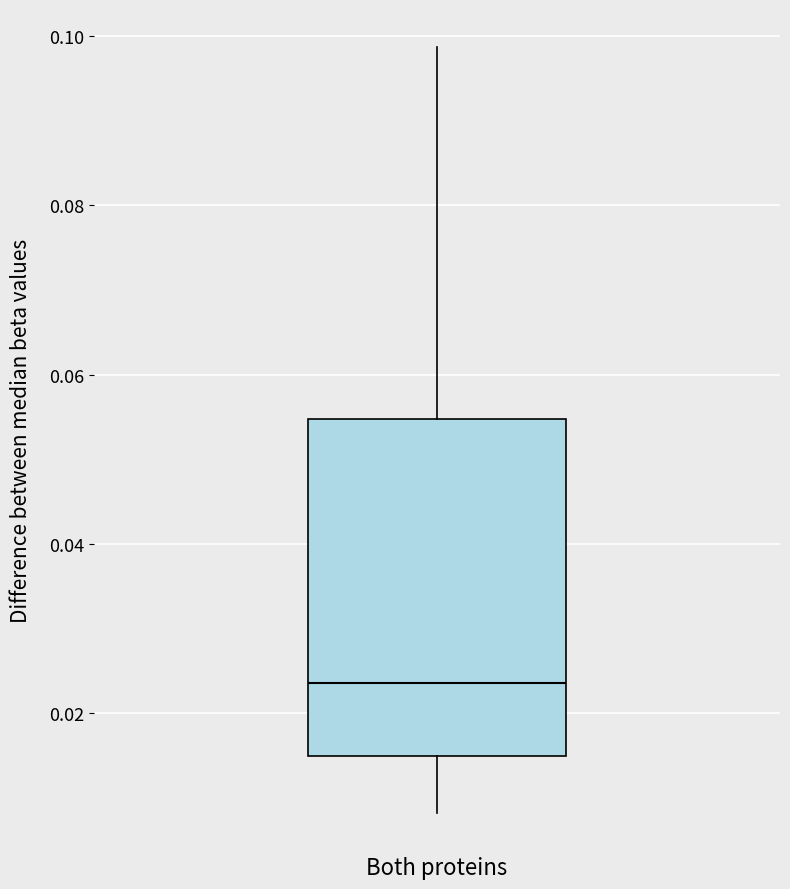

Read this box plot against the y-axis: the position of the median line, the range covered by the box, and the ends of both whiskers. The values are not printed on the chart, so give them approximately, as read against the axis.

median 0.024, box 0.014 to 0.054, whiskers 0.008 to 0.098